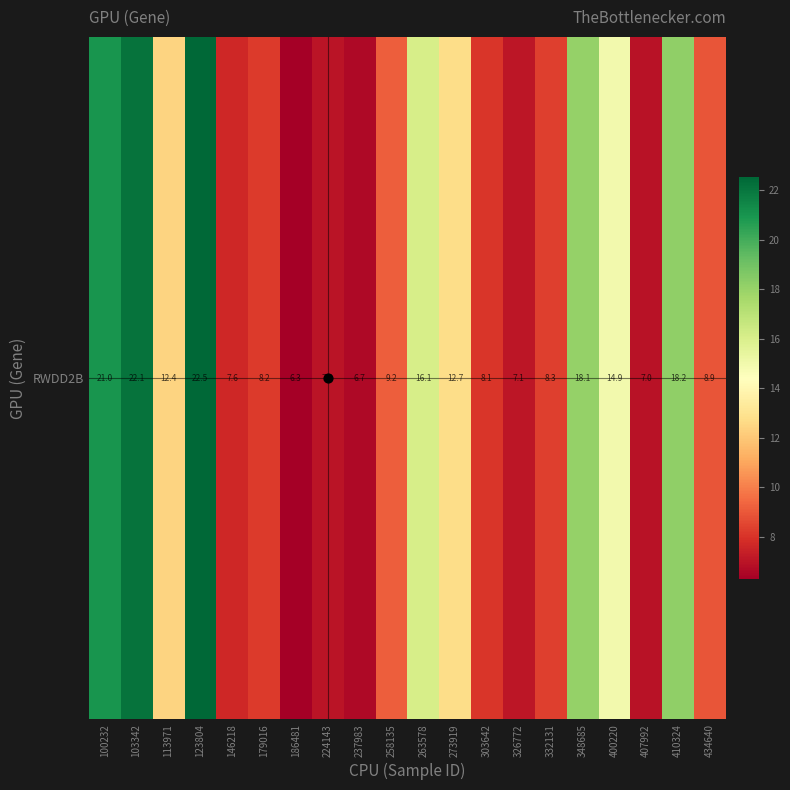

What is the difference between the second highest and second lowest values?

15.5